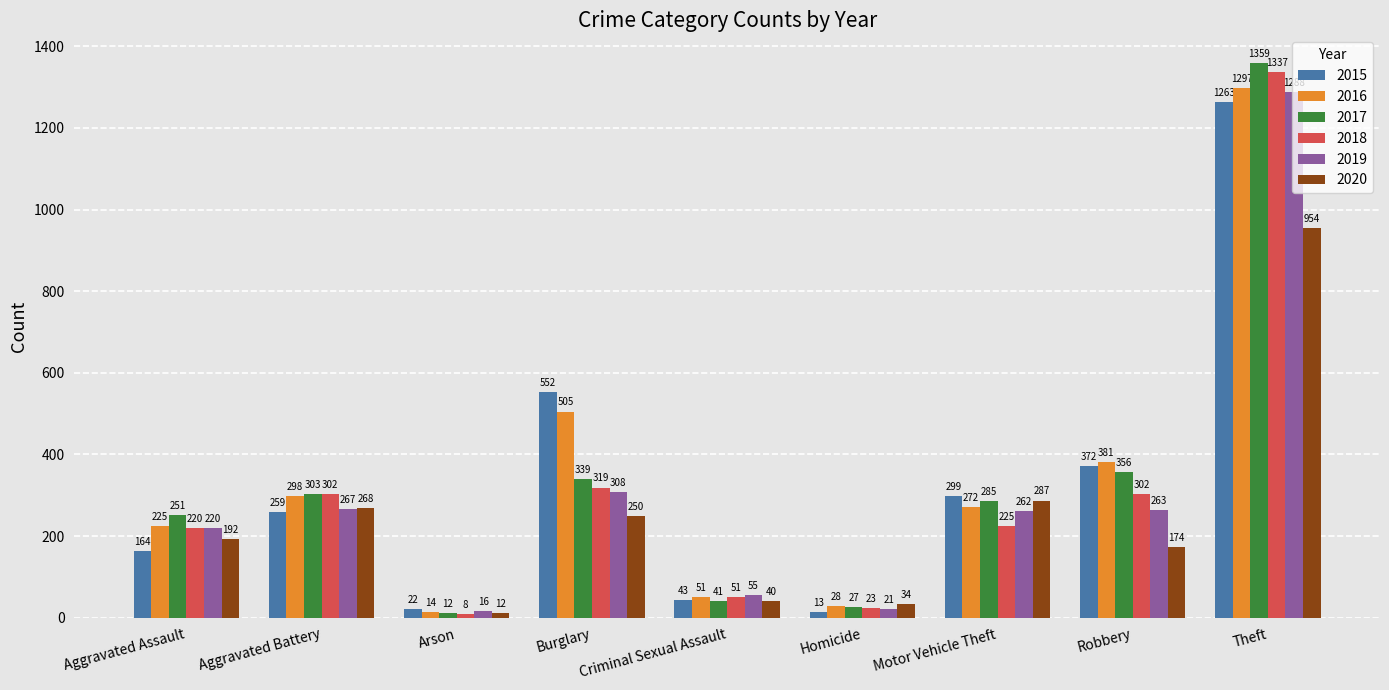

Rank the series by their maximum value, from lowest to highest.

2020, 2015, 2019, 2016, 2018, 2017